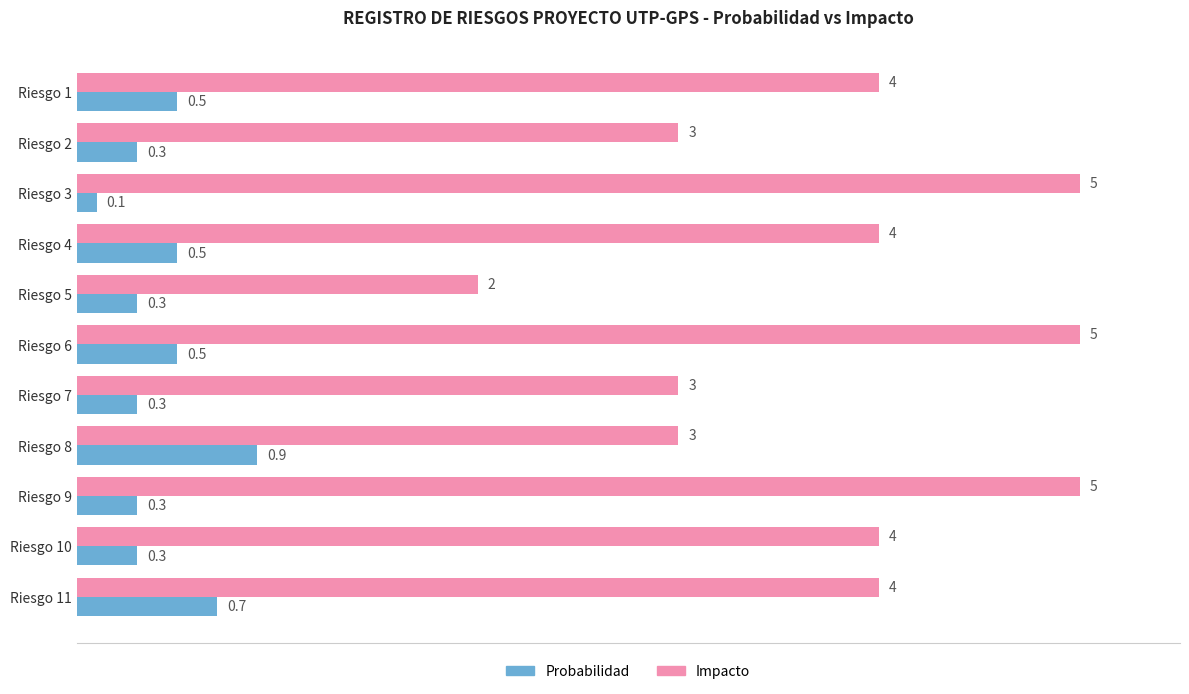

Is the value of Impacto at Riesgo 9 greater than the value of Probabilidad at Riesgo 9?

Yes